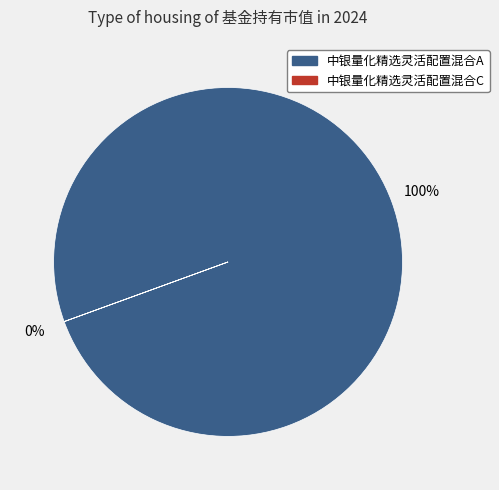

What is the largest slice in the pie chart?

中银量化精选灵活配置混合A